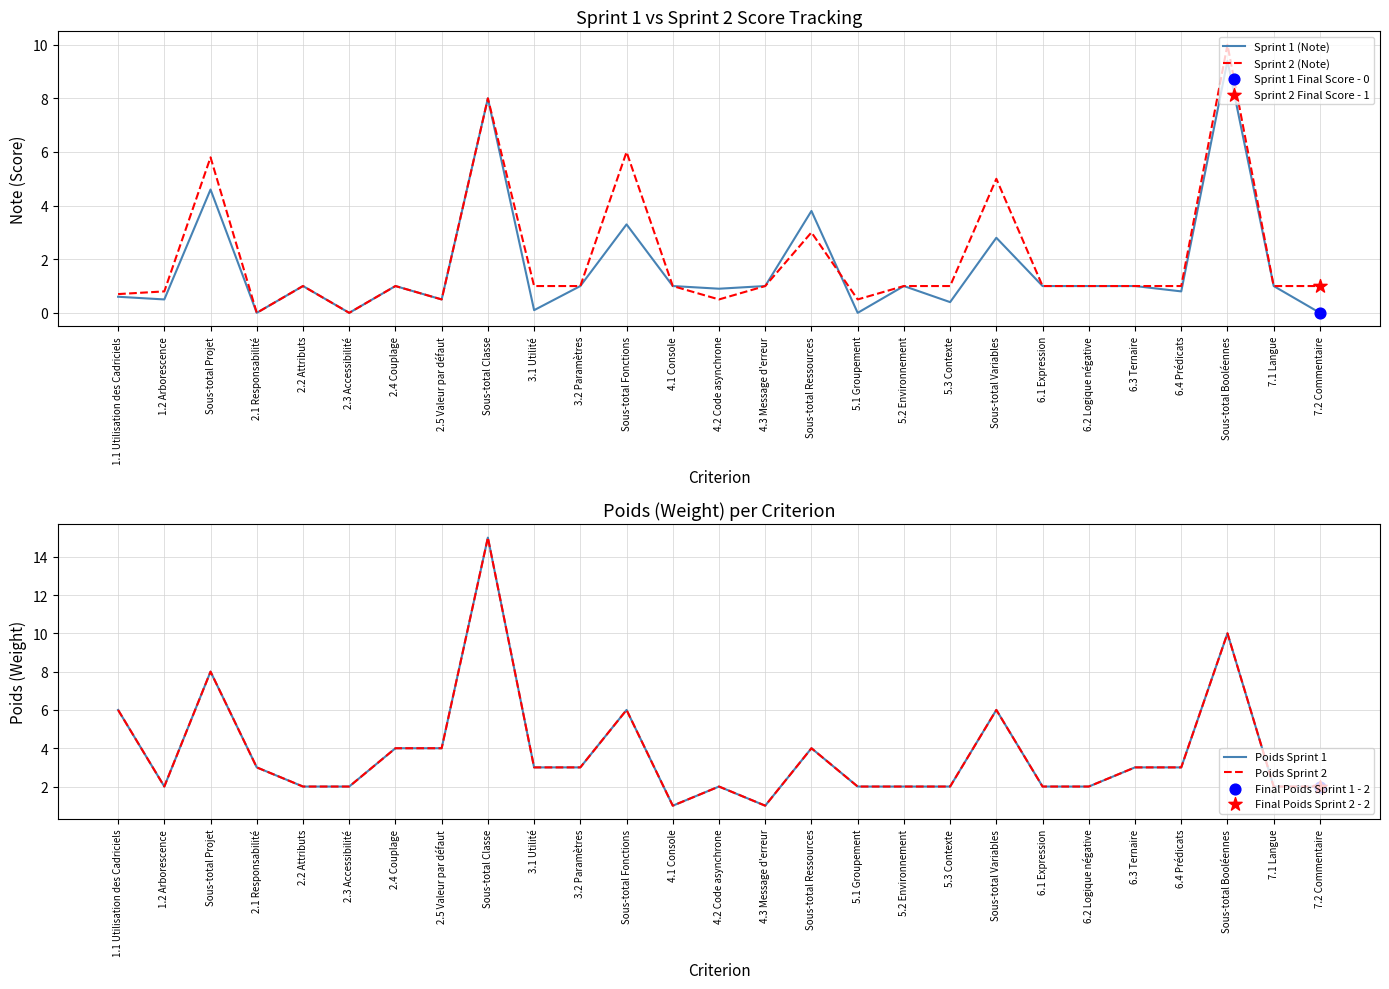

Which series contains the lowest Y value?

Sprint 1 (Note)